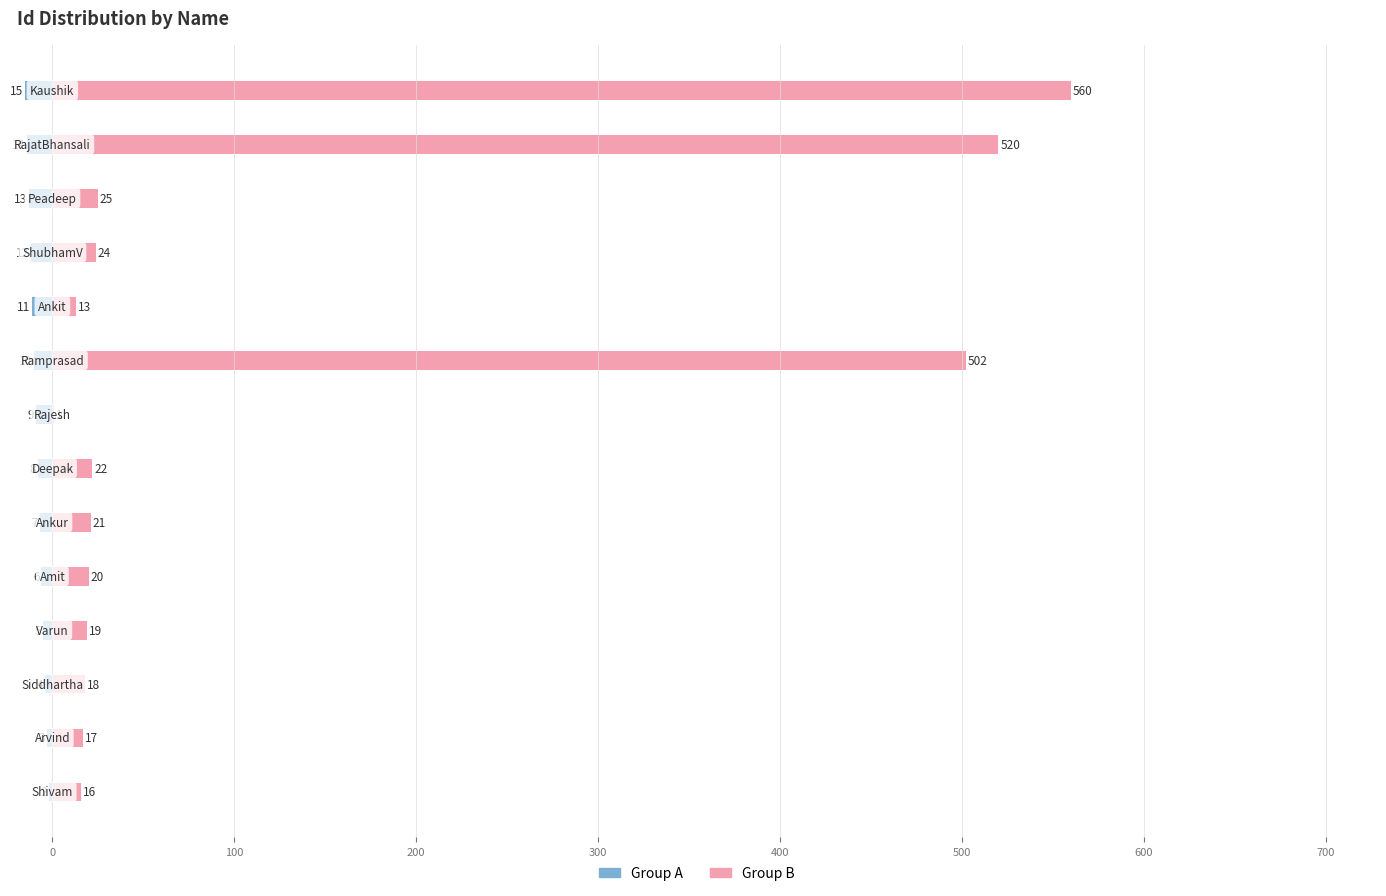

Does the chart contain any negative values?

Yes